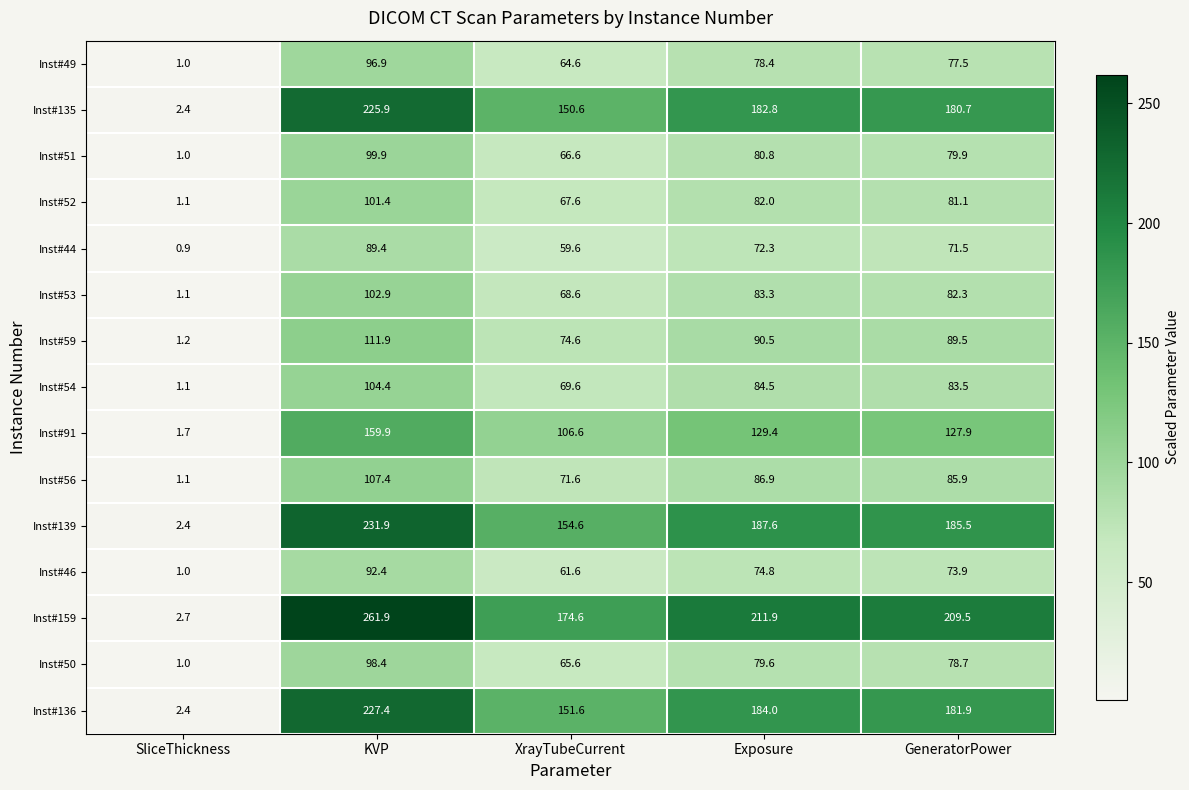

Is it true that Inst#139 equals 120.7 at GeneratorPower?

False